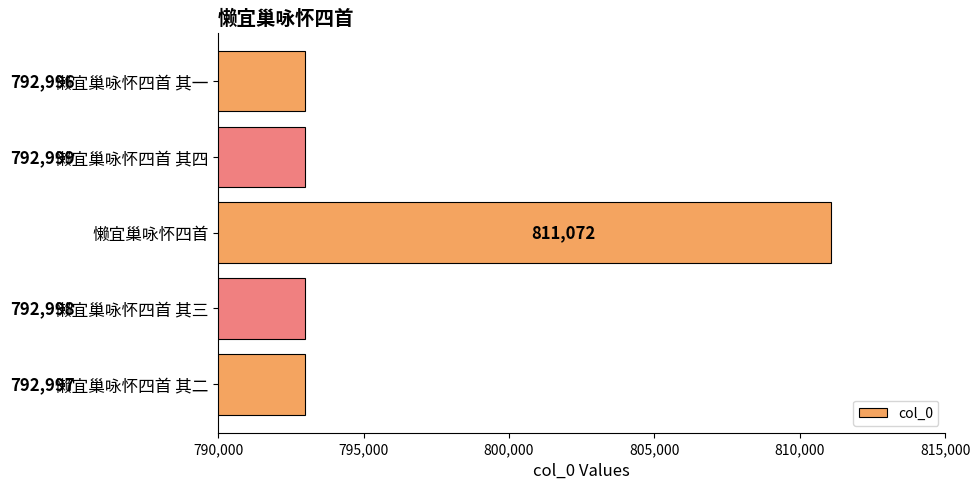

List the labels in order of value, smallest first.

懒宜巢咏怀四首 其一, 懒宜巢咏怀四首 其二, 懒宜巢咏怀四首 其三, 懒宜巢咏怀四首 其四, 懒宜巢咏怀四首